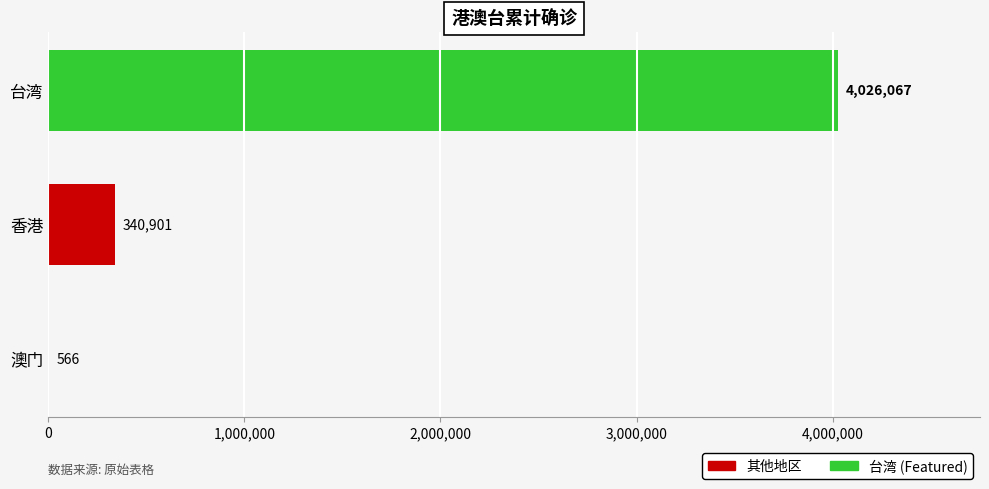

What is the sum of the values at 台湾 and 澳门?

4026633